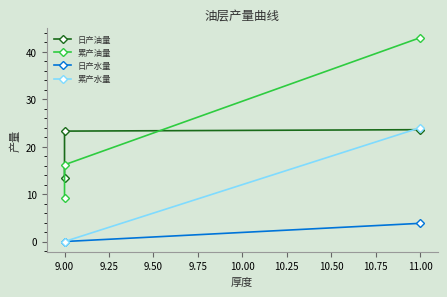

Reading left to right, list all the values displayed in this chart.

日产油量: 13.4	23.3	23.6
累产油量: 9.2	16.2	43.0
日产水量: 0.0	0.0	3.8
累产水量: 0.0	0.0	24.0